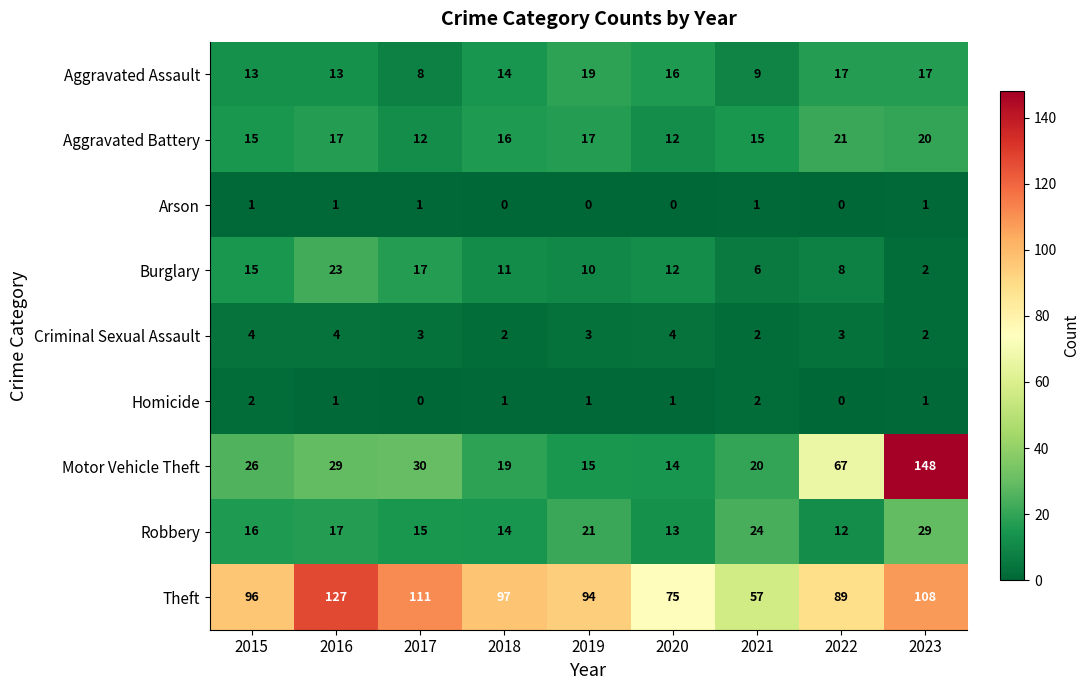

Count the number of data series in this chart.

9